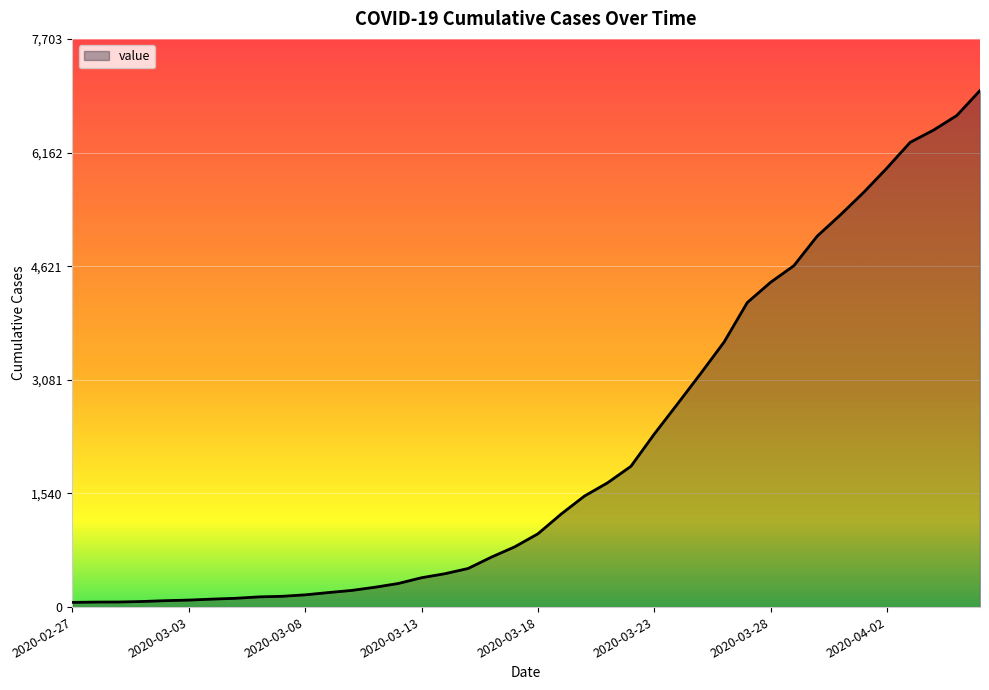

What is the maximum value shown in the chart?

7003